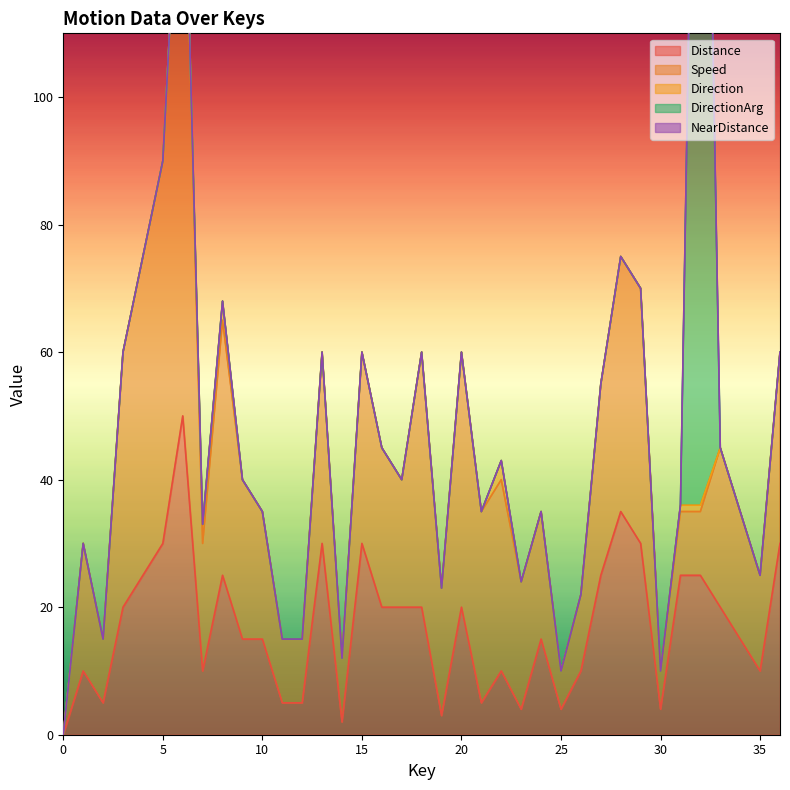

The value of Distance at 10 is 22. True or false?

False